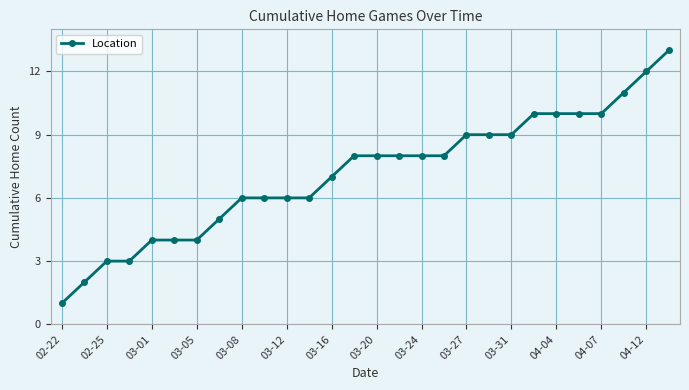

Reading left to right, transcribe all the data shown in this chart.

1	2	3	3	4	4	4	5	6	6	6	6	7	8	8	8	8	8	9	9	9	10	10	10	10	11	12	13